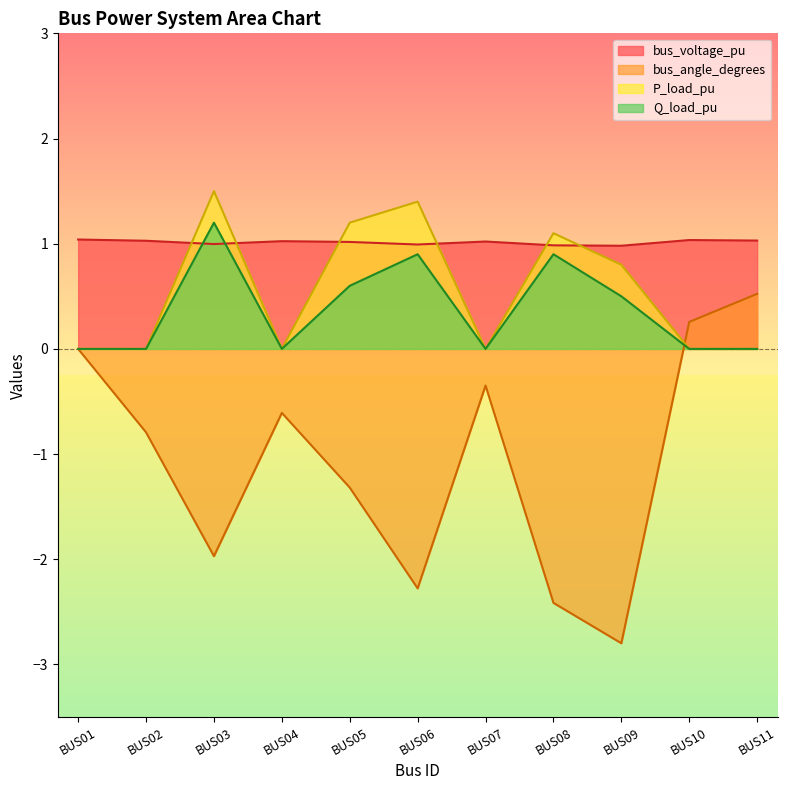

Which category has the highest value across all series?

BUS03